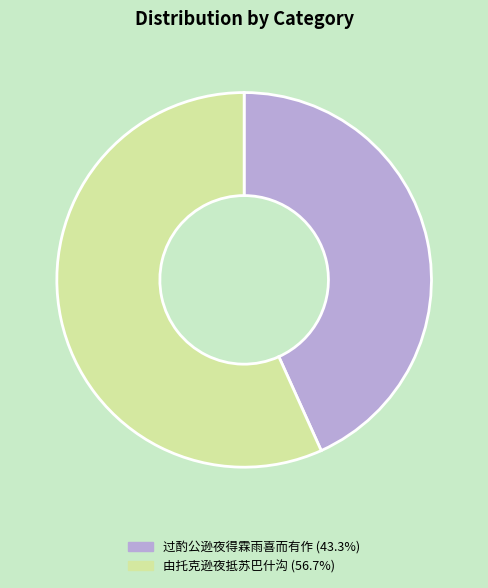

What is the ratio of the value at 由托克逊夜抵苏巴什沟 to the value at 过酌公逊夜得霖雨喜而有作?

1.3